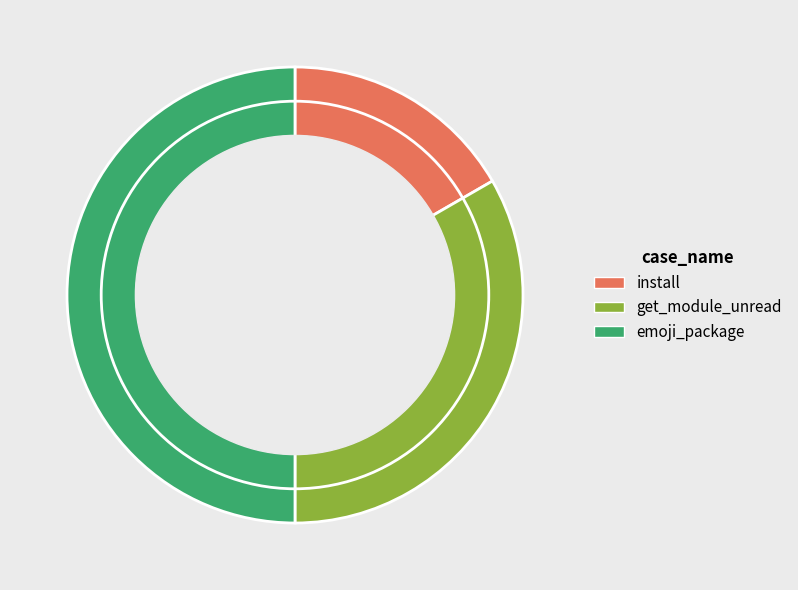

True or false: get_module_unread accounts for 46% of the total.

False